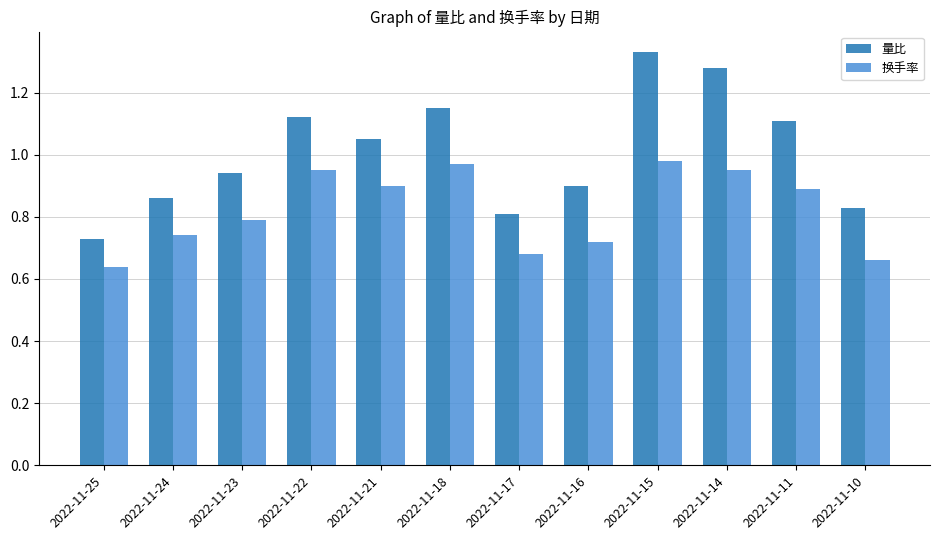

Does the chart contain stacked bars?

No